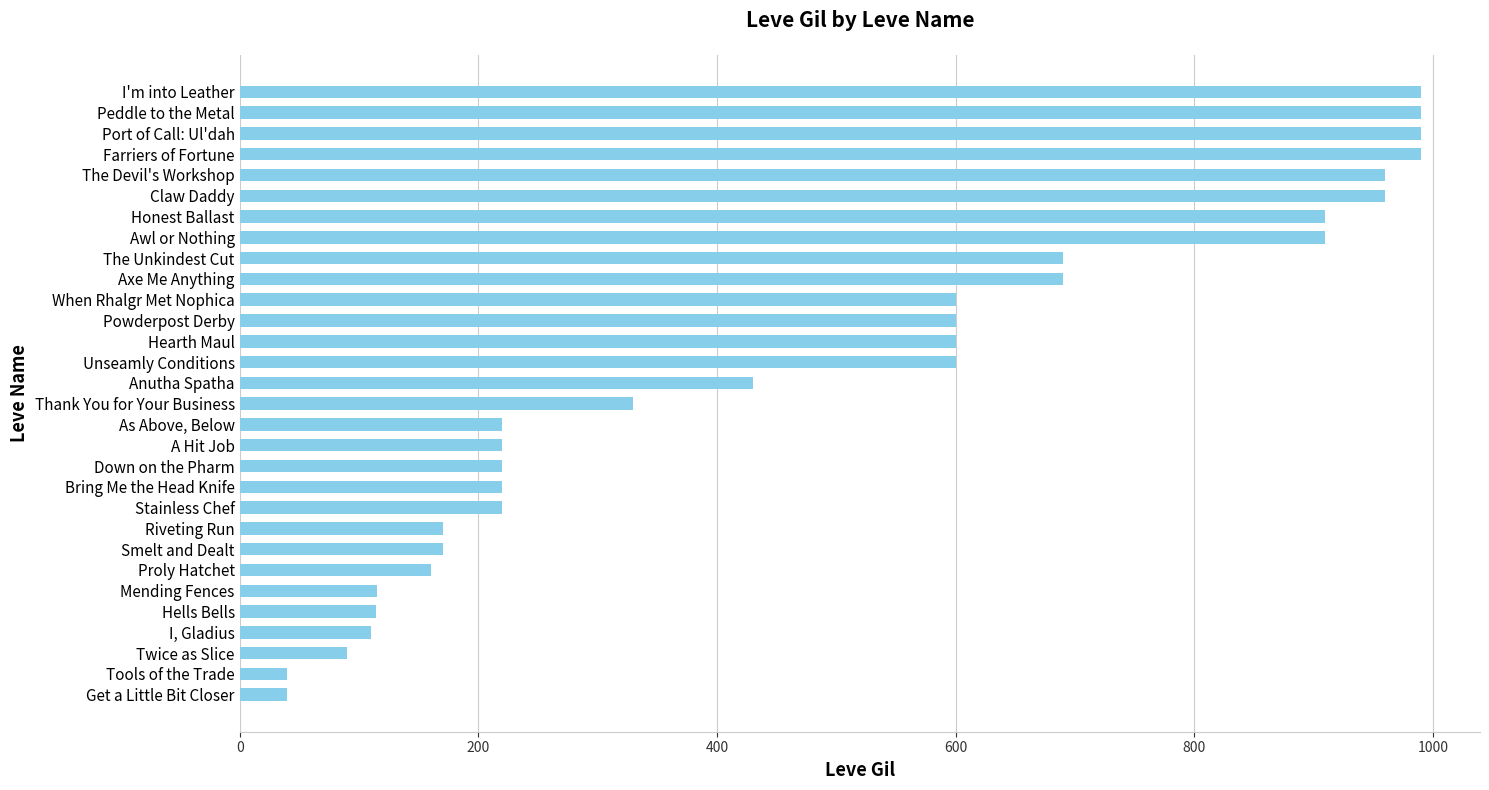

Does the chart contain any negative values?

No